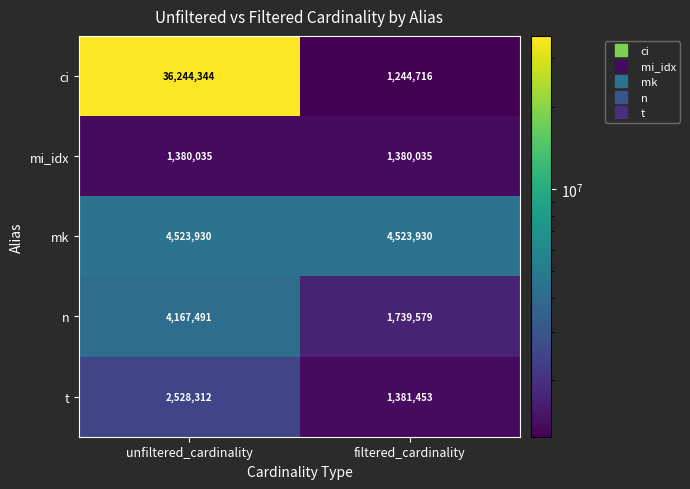

Rank the series by their maximum value, from lowest to highest.

mi_idx, t, n, mk, ci